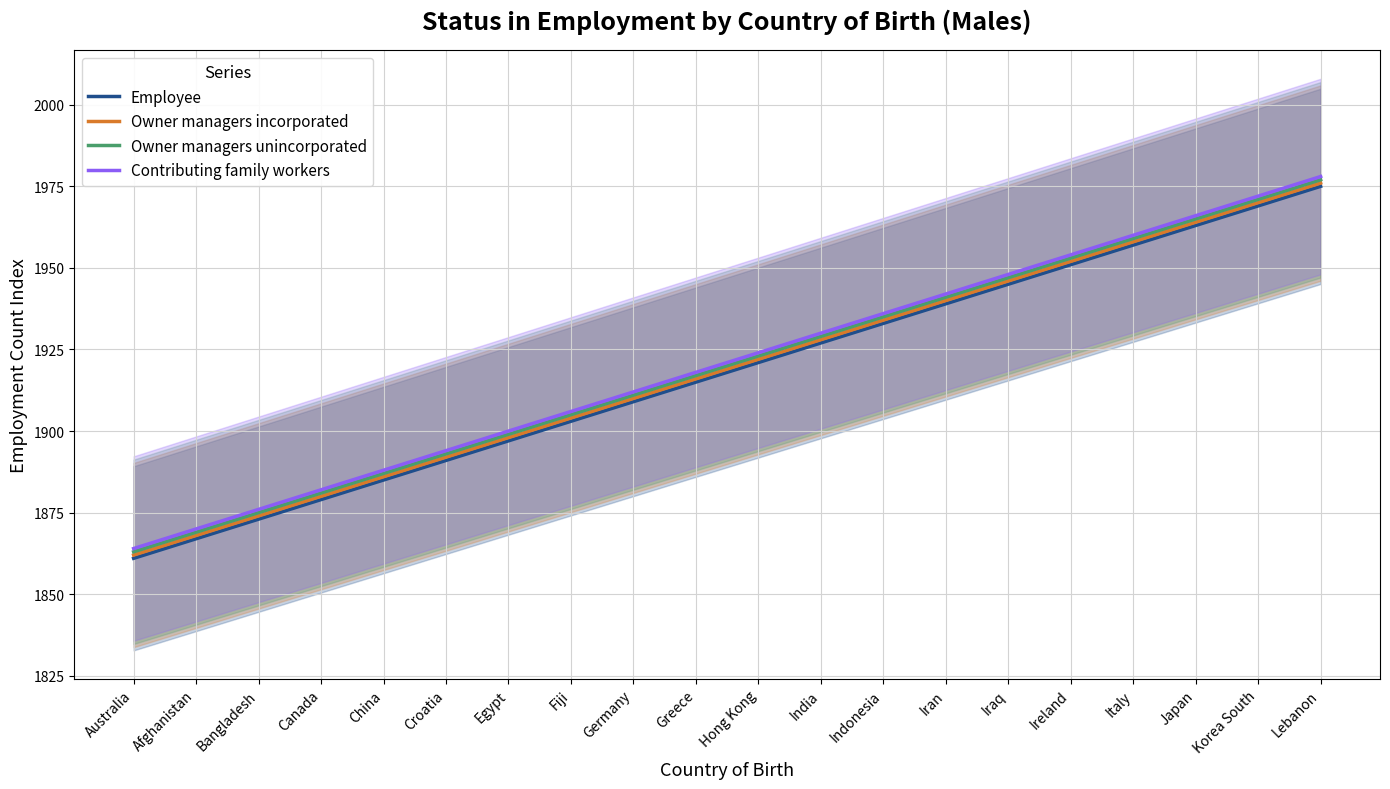

The value of Employee at China is 1185. True or false?

False